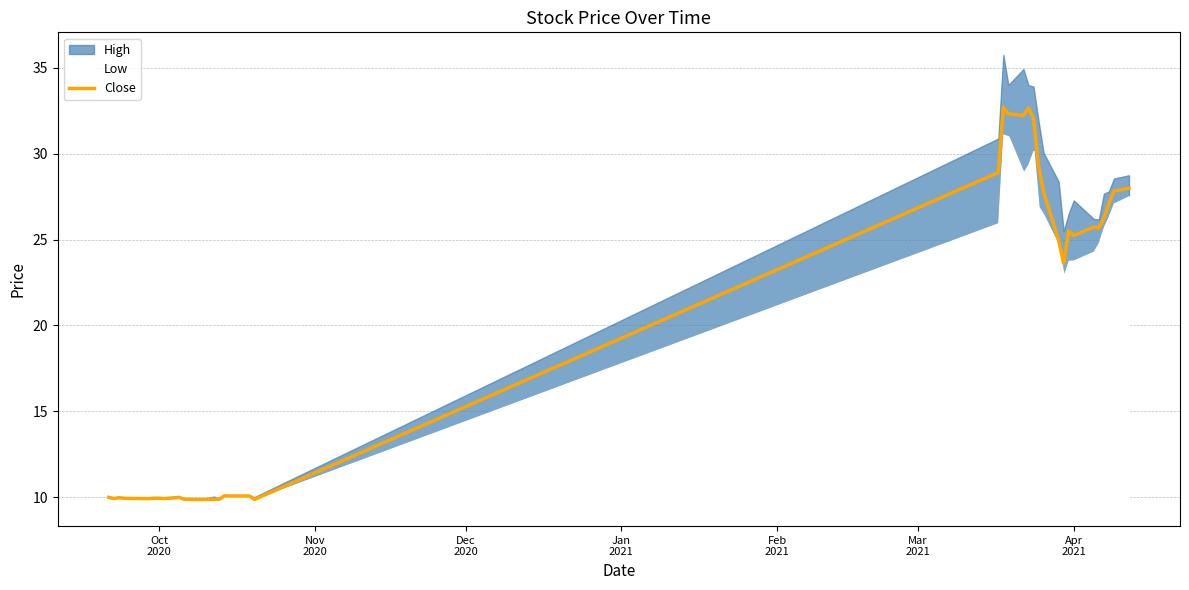

What is the maximum value for Close?

32.7